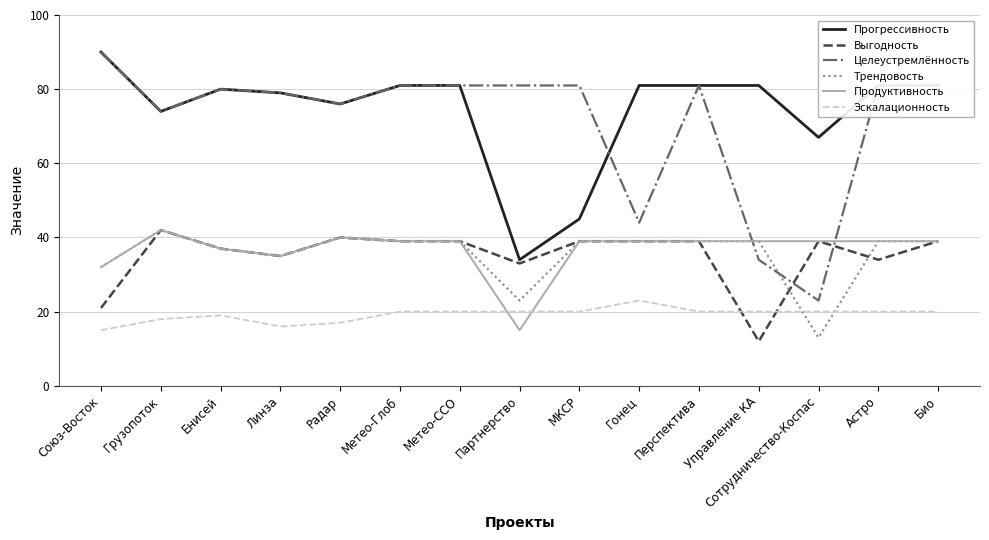

What is the minimum value for Выгодность?

12